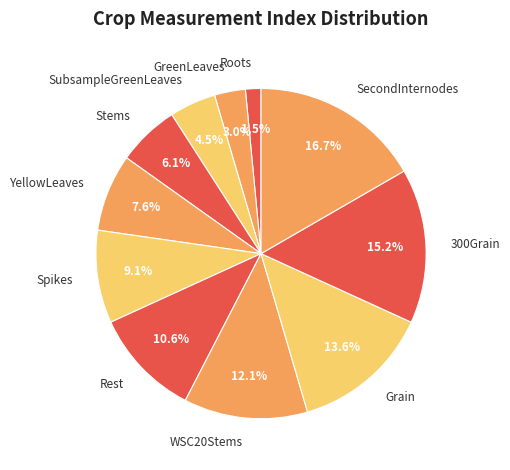

Rank the categories by value from lowest to highest.

Roots, GreenLeaves, SubsampleGreenLeaves, Stems, YellowLeaves, Spikes, Rest, WSC20Stems, Grain, 300Grain, SecondInternodes